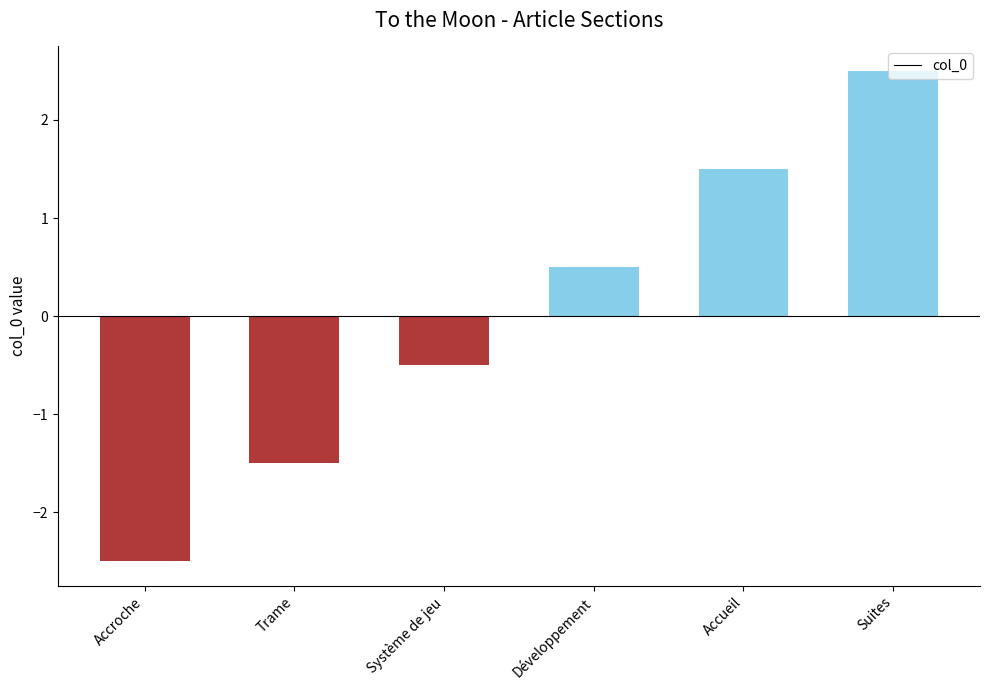

How many distinct data groups are displayed?

1